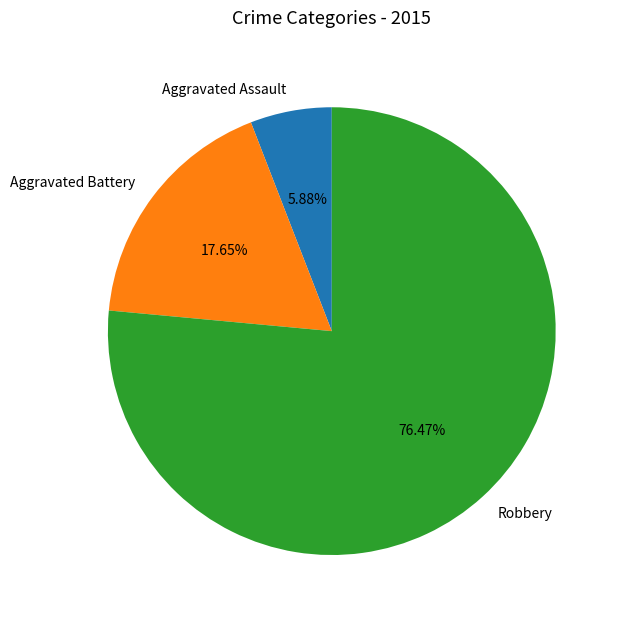

Is there a majority slice in this chart?

Yes